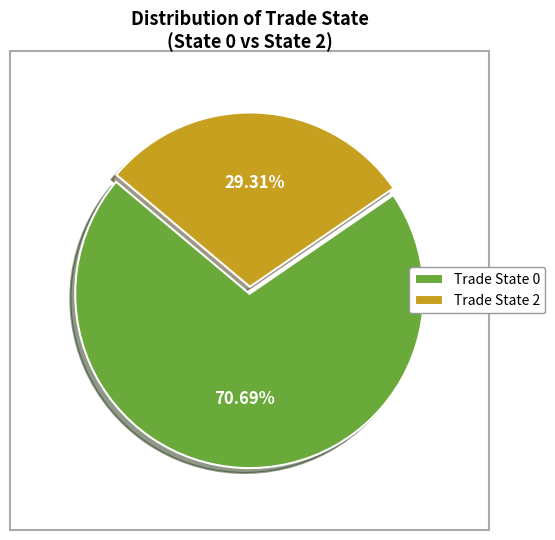

Between Trade State 2 and Trade State 0, which is larger?

Trade State 0